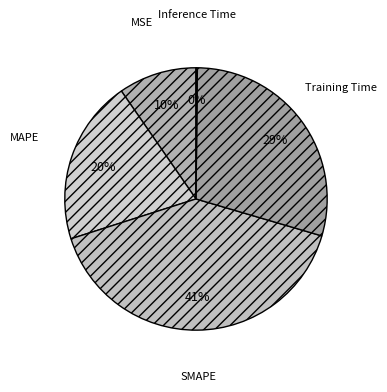

What is the ratio of the value at MAPE to the value at SMAPE?

0.5